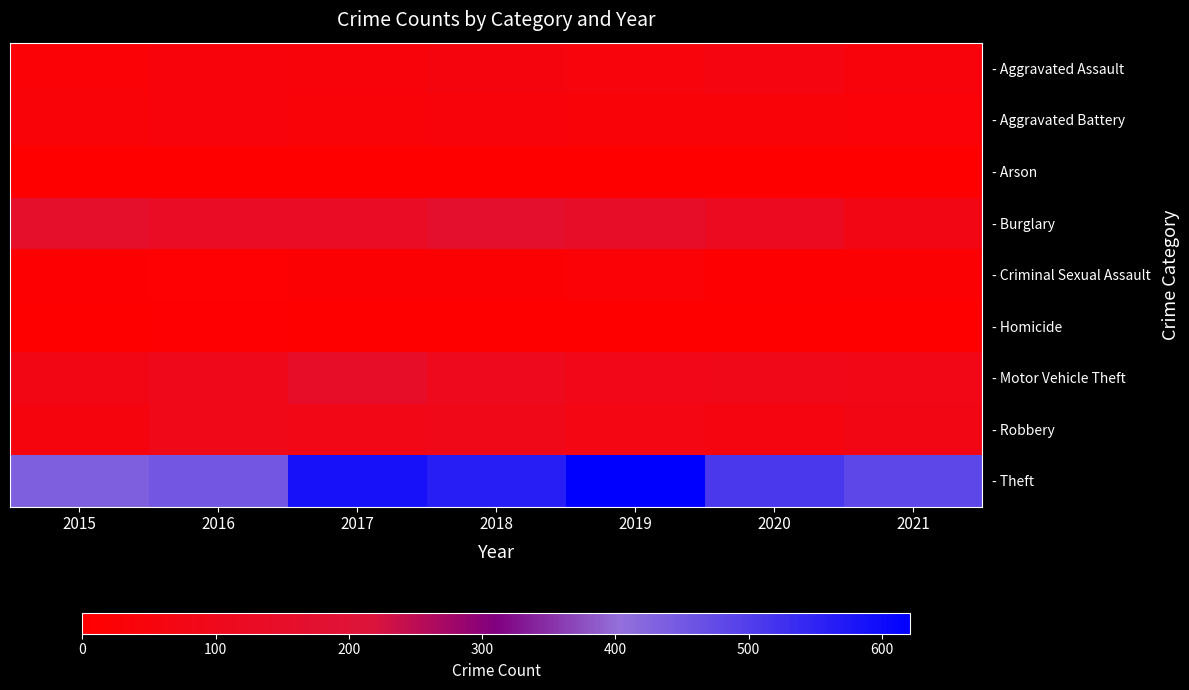

Which series has the widest spread of values?

- Theft